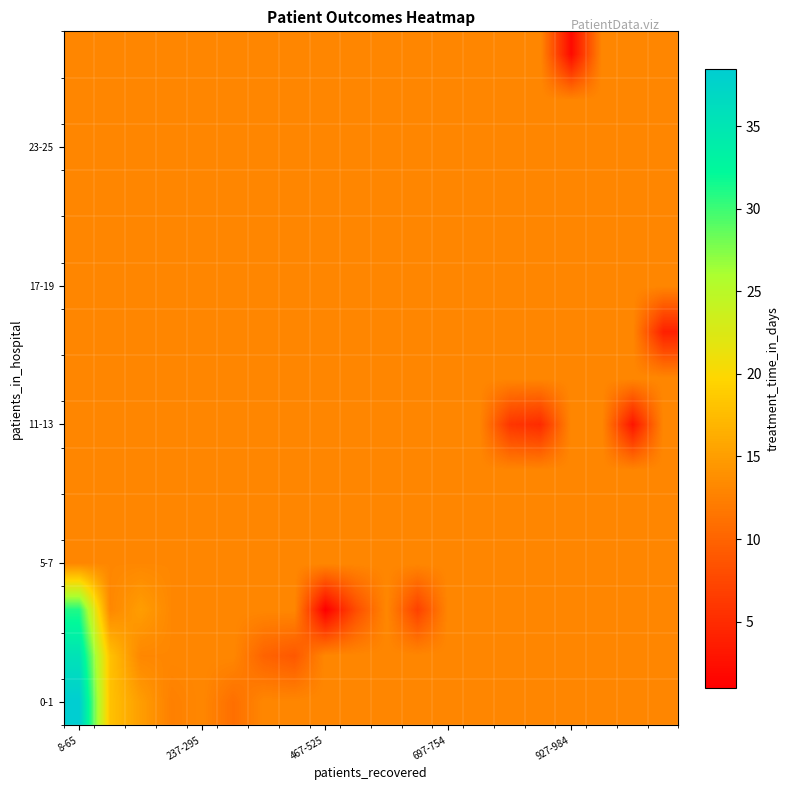

How many data points does each series have?

20